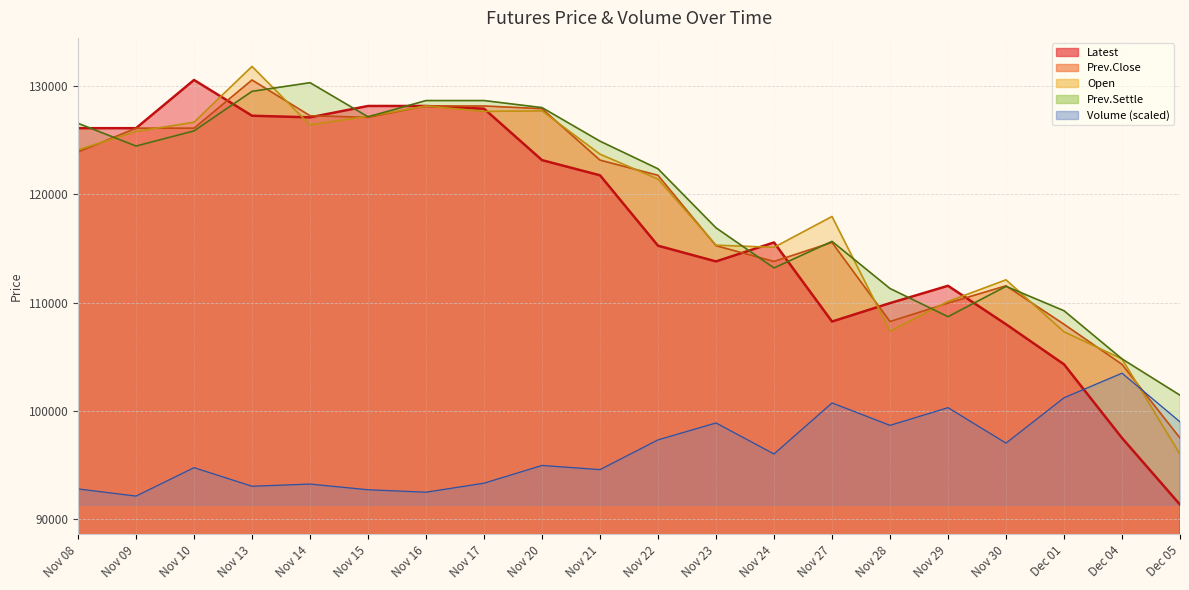

What is the highest value of the Volume series?

103485.0